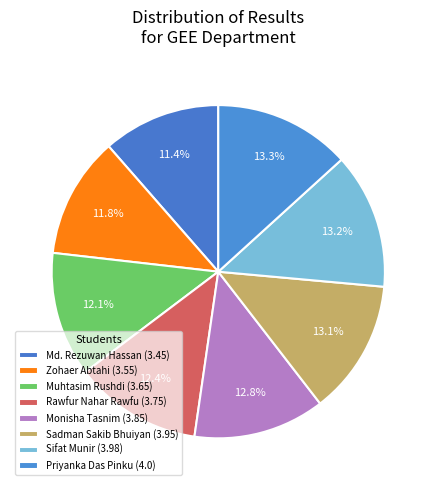

To the nearest percent, what portion does Monisha Tasnim represent?

13%